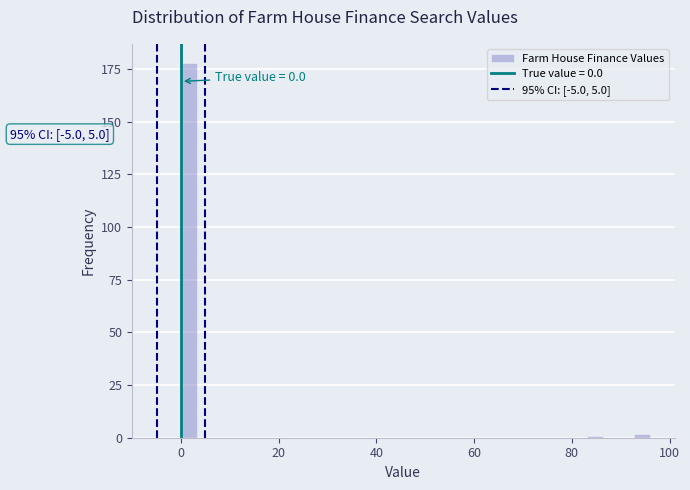

Read against the x-axis, roughly where is the centre of the tallest bar?

2